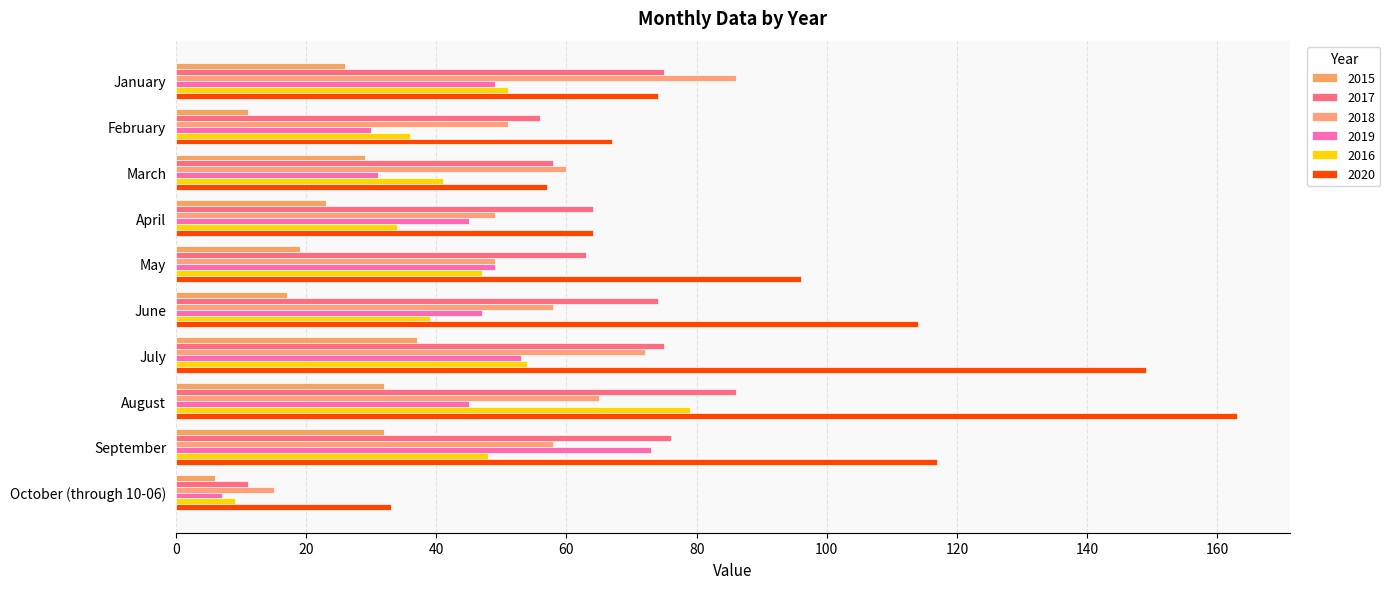

What is the difference between the 2018 values at July and May?

23